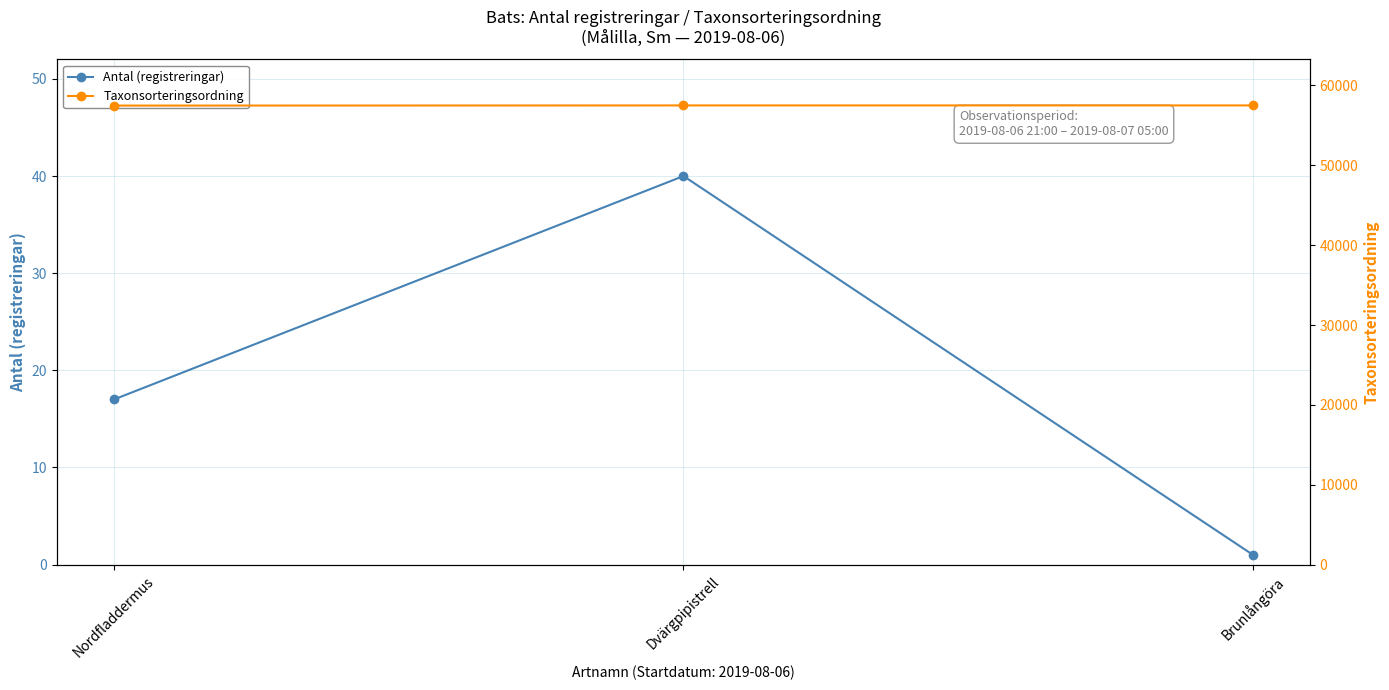

Reading left to right, transcribe all the data shown in this chart.

Antal (registreringar): 17	40	1
Taxonsorteringsordning: 57484	57503	57505